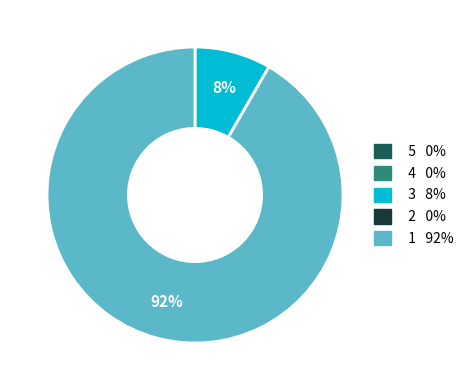

To the nearest percent, what is the difference between the largest and smallest slice percentages?

92%